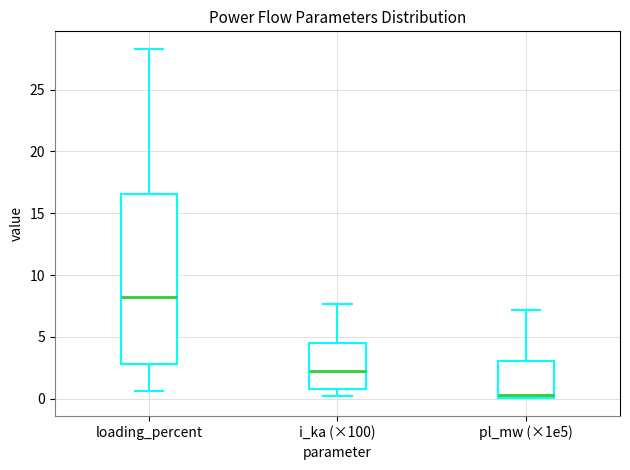

Where does the median line of the box for loading_percent sit on the y-axis? The values are not printed on the chart, so give them approximately, as read against the axis.

8.0